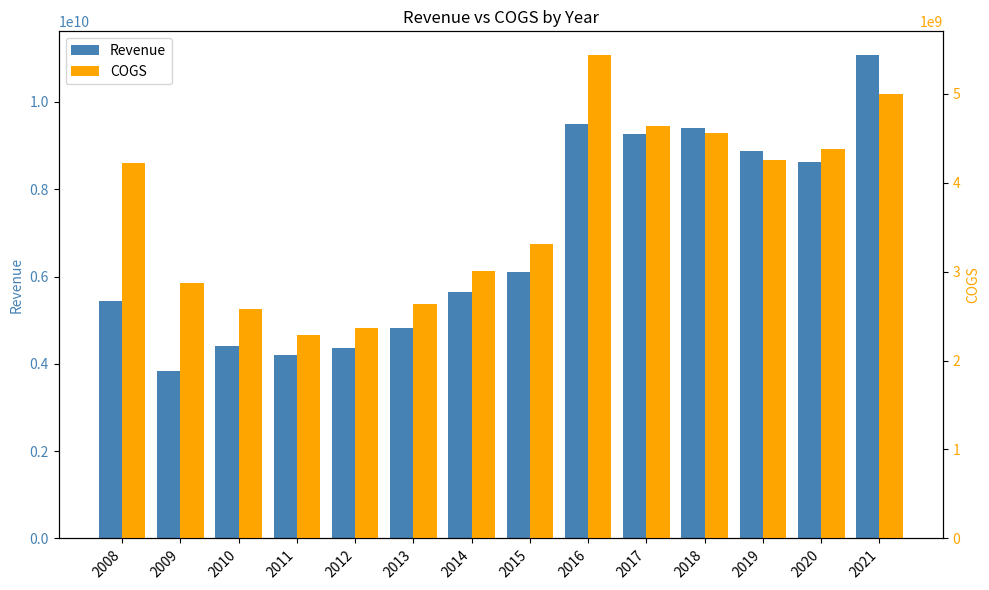

Reading right to left, extract all data points from this chart.

Revenue: 2021=11063000000	2020=8612000000	2019=8877000000	2018=9407000000	2017=9256000000	2016=9498000000	2015=6101000000	2014=5647000000	2013=4815000000	2012=4358000000	2011=4194000000	2010=4402000000	2009=3843000000	2008=5443000000
COGS: 2021=4996000000	2020=4377000000	2019=4259000000	2018=4556000000	2017=4637000000	2016=5429000000	2015=3314000000	2014=3007000000	2013=2638000000	2012=2370000000	2011=2288000000	2010=2579000000	2009=2874000000	2008=4225000000